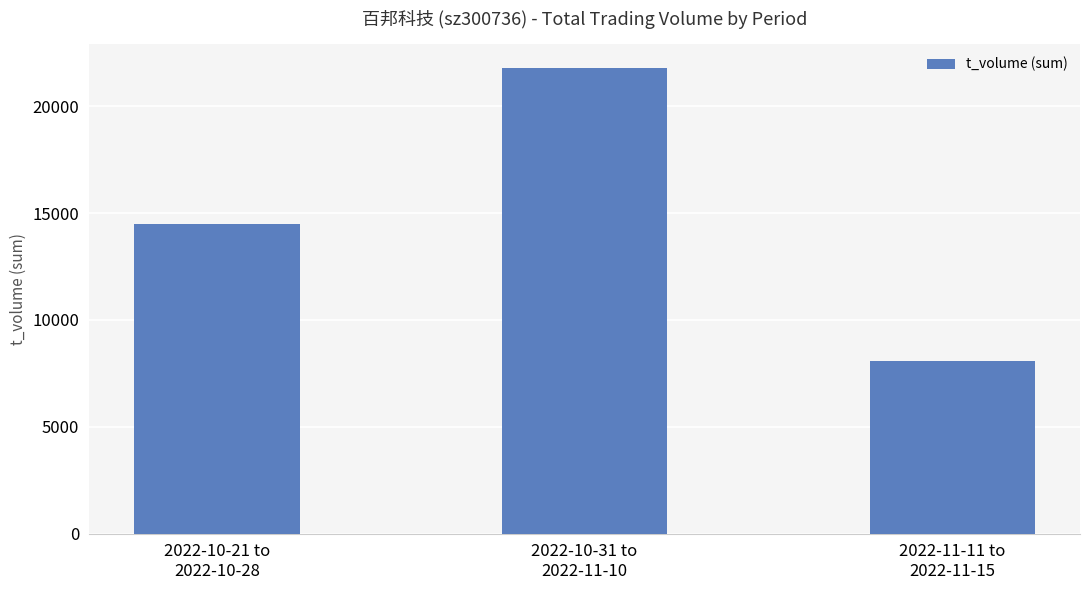

What is the change in value from 2022-10-31 to
2022-11-10 to 2022-11-11 to
2022-11-15?

-13724